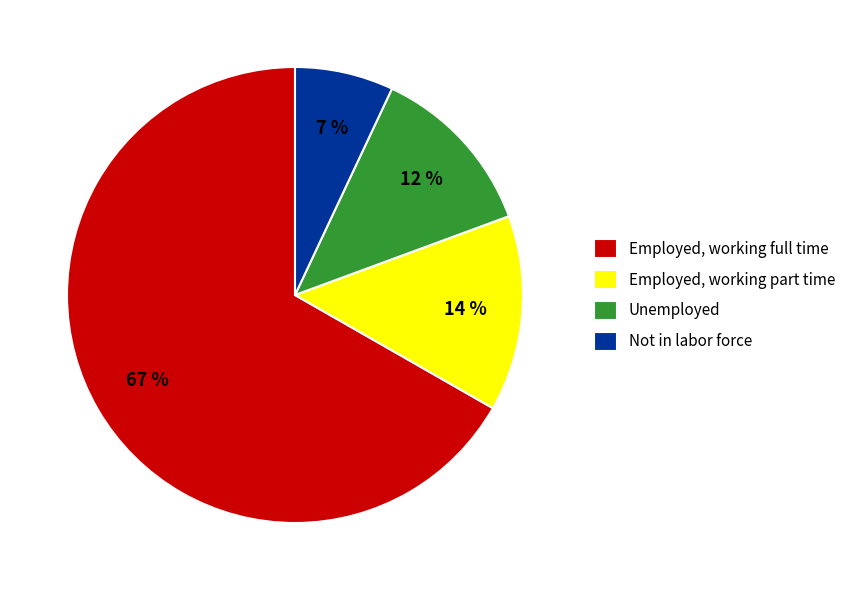

Which category has the smallest portion of the pie?

Not in labor force